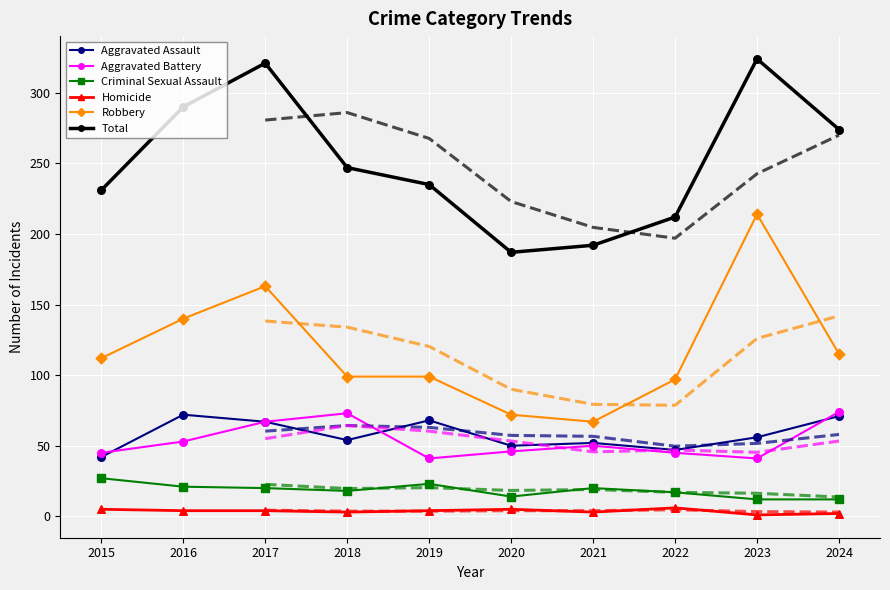

Which series has the largest total across all categories?

Total